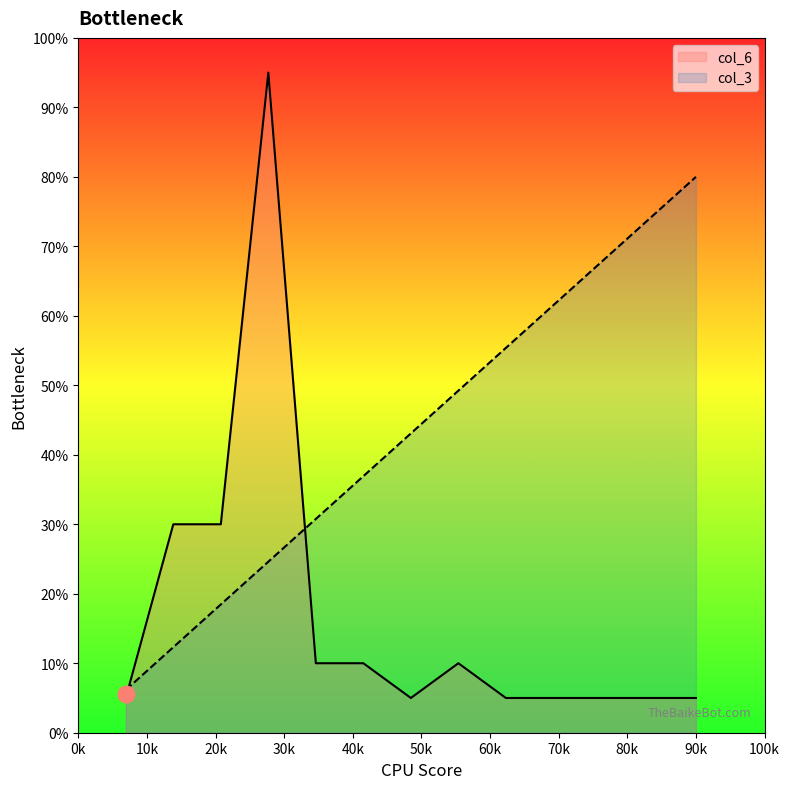

Which series has the largest range (max minus min)?

col_6